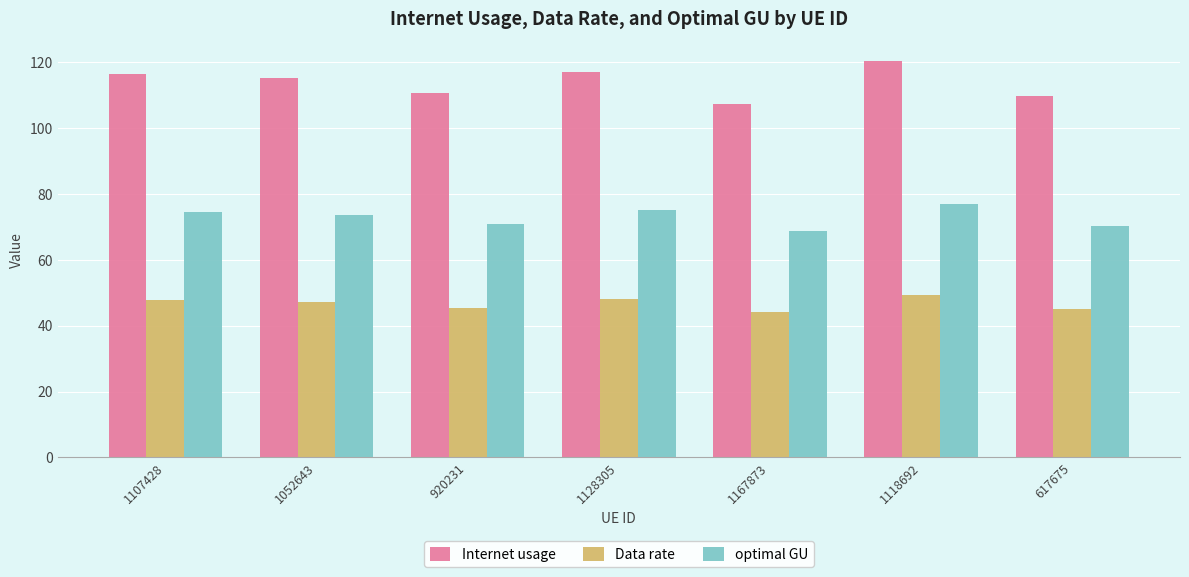

Rank the series by their average value, from highest to lowest.

Internet usage, optimal GU, Data rate